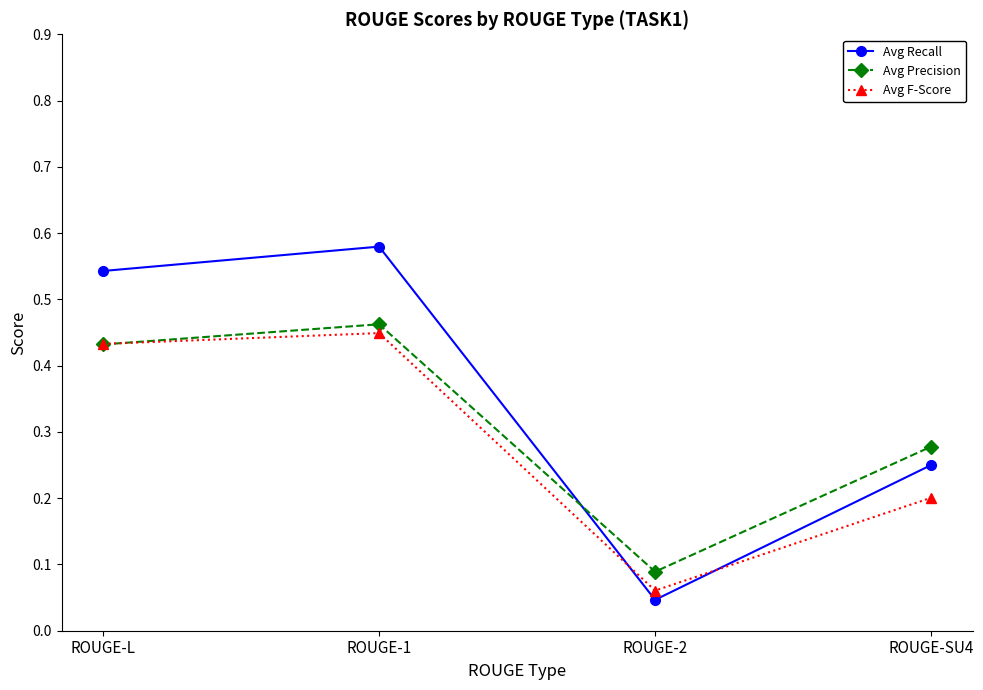

Which series has the widest spread of values?

Avg Recall